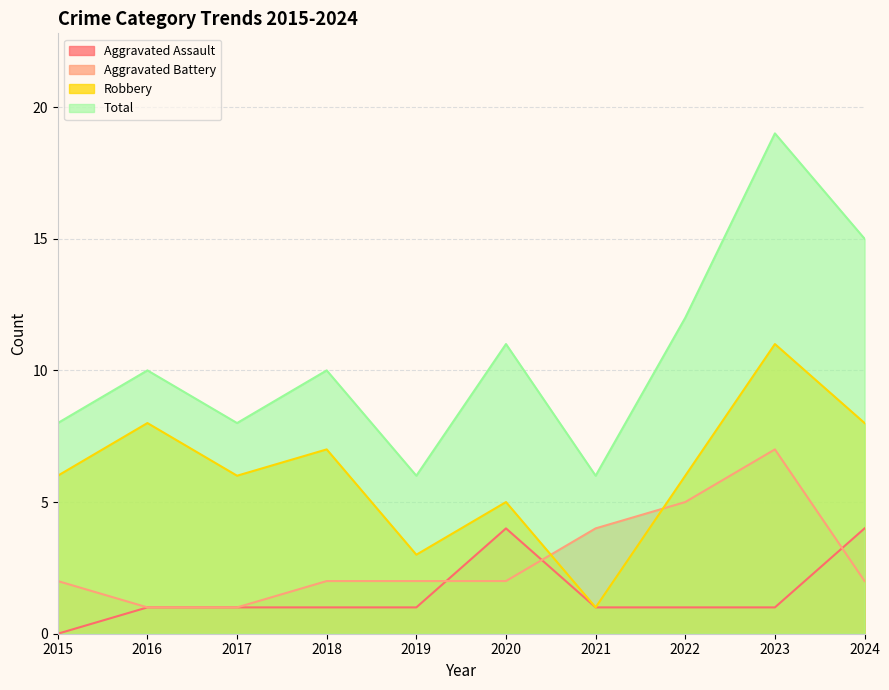

At which category is the sum across all series the highest?

2023